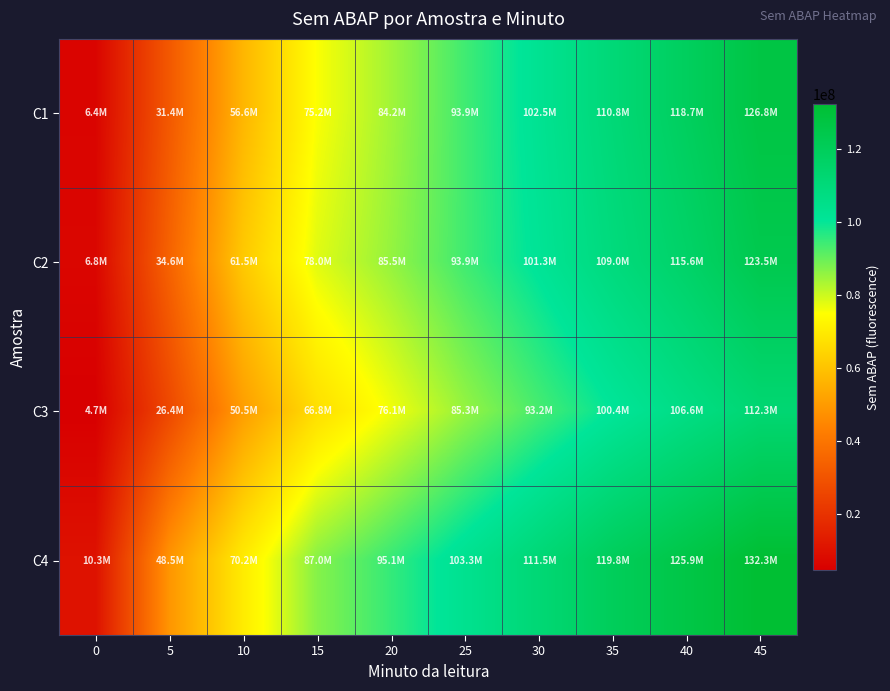

Between 0 and 15, which series saw the biggest shift?

C4